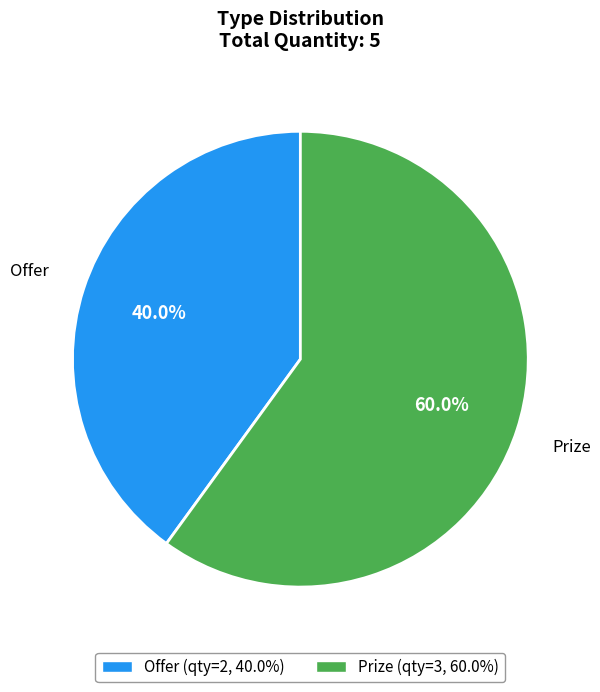

Count the number of slices in the pie.

2